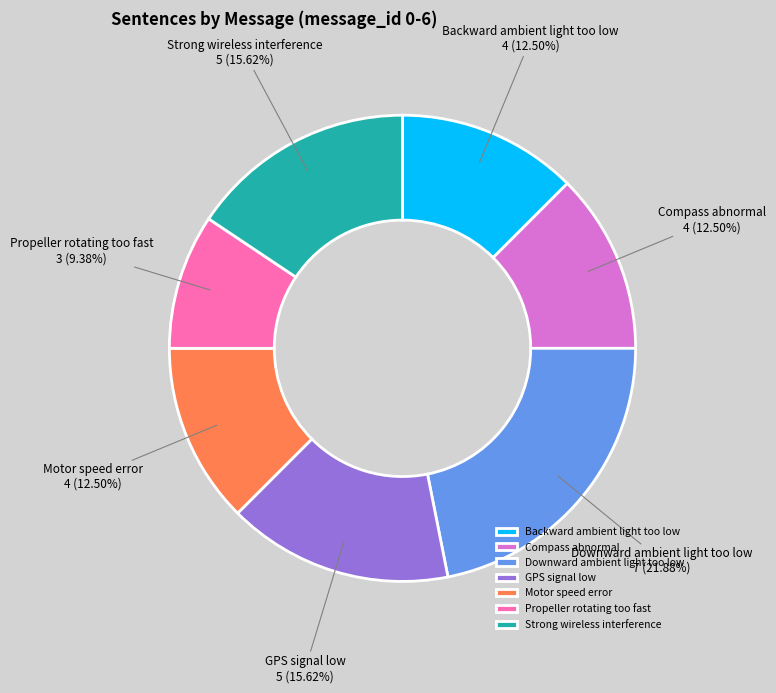

What is the largest slice in the pie chart?

Downward ambient light too low